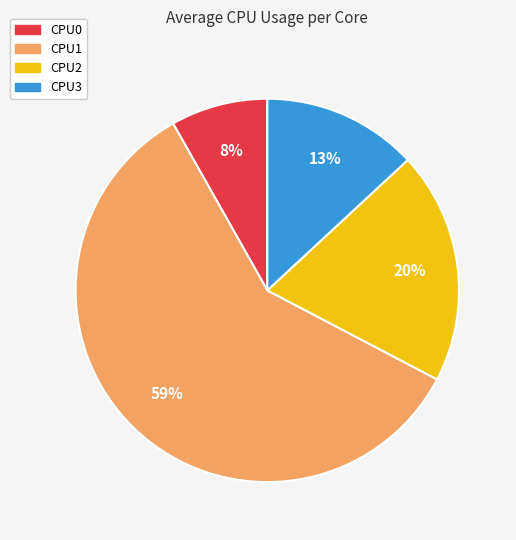

Which category accounts for the majority?

CPU1